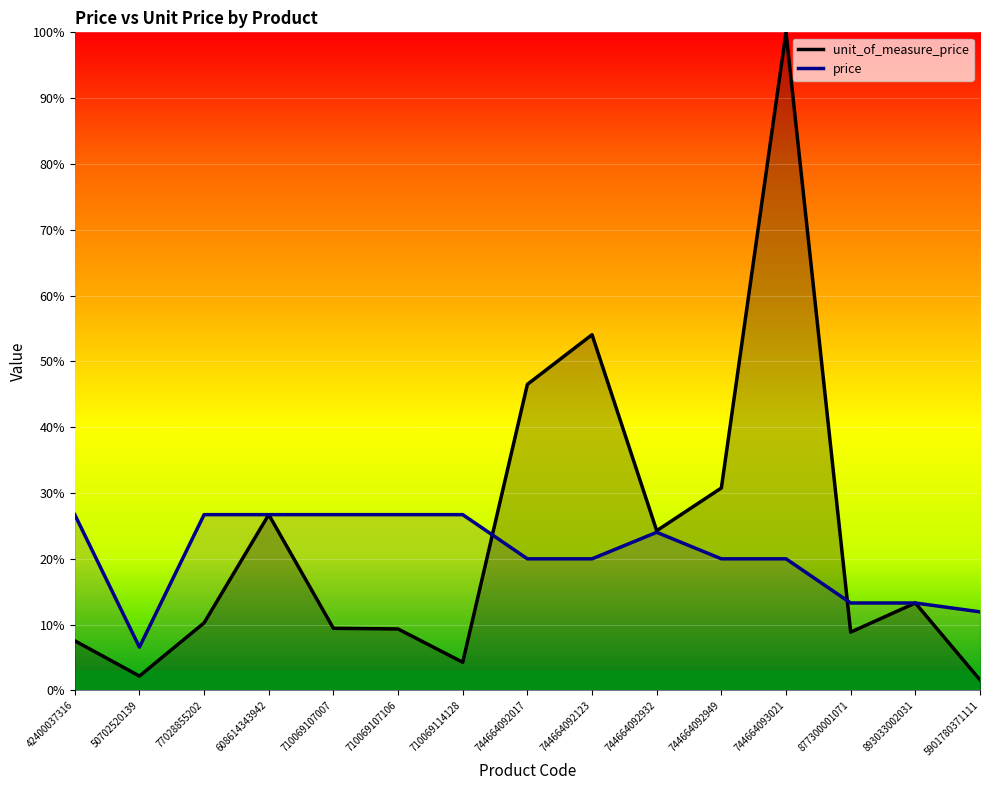

List the series in order of their peak value, lowest first.

price, unit_of_measure_price